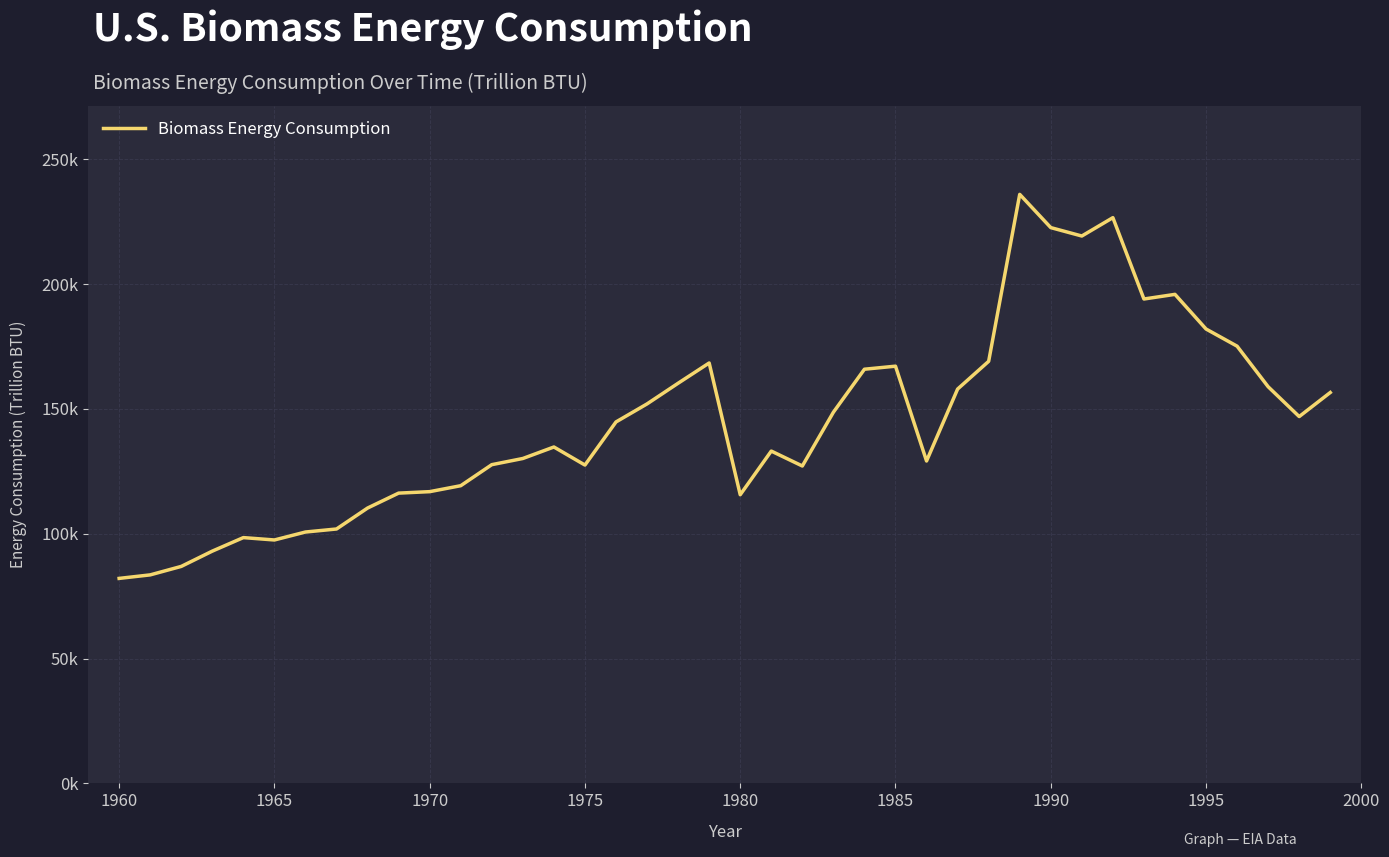

Does the chart have visible grid lines?

Yes